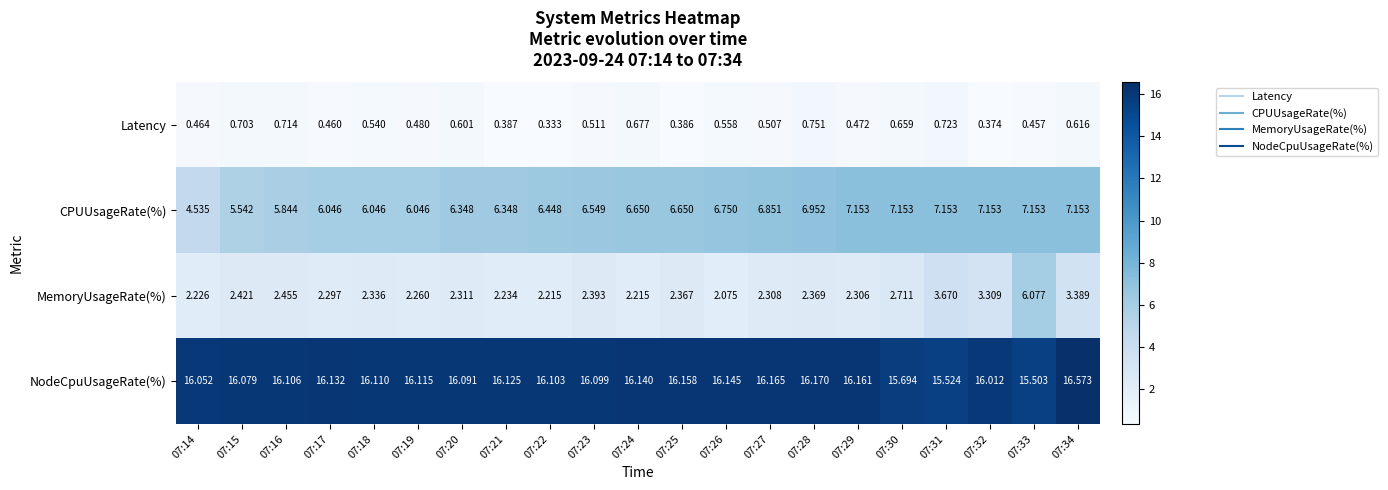

At which category is the sum across all series the highest?

07:33